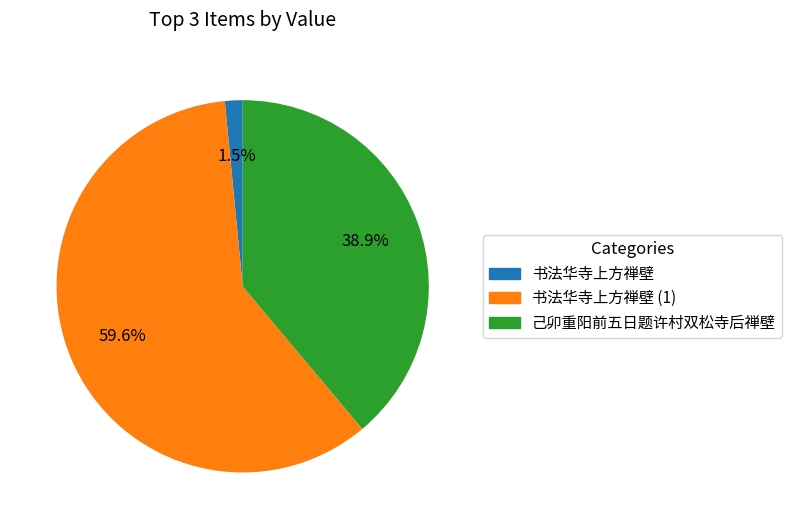

Is there a majority slice in this chart?

Yes